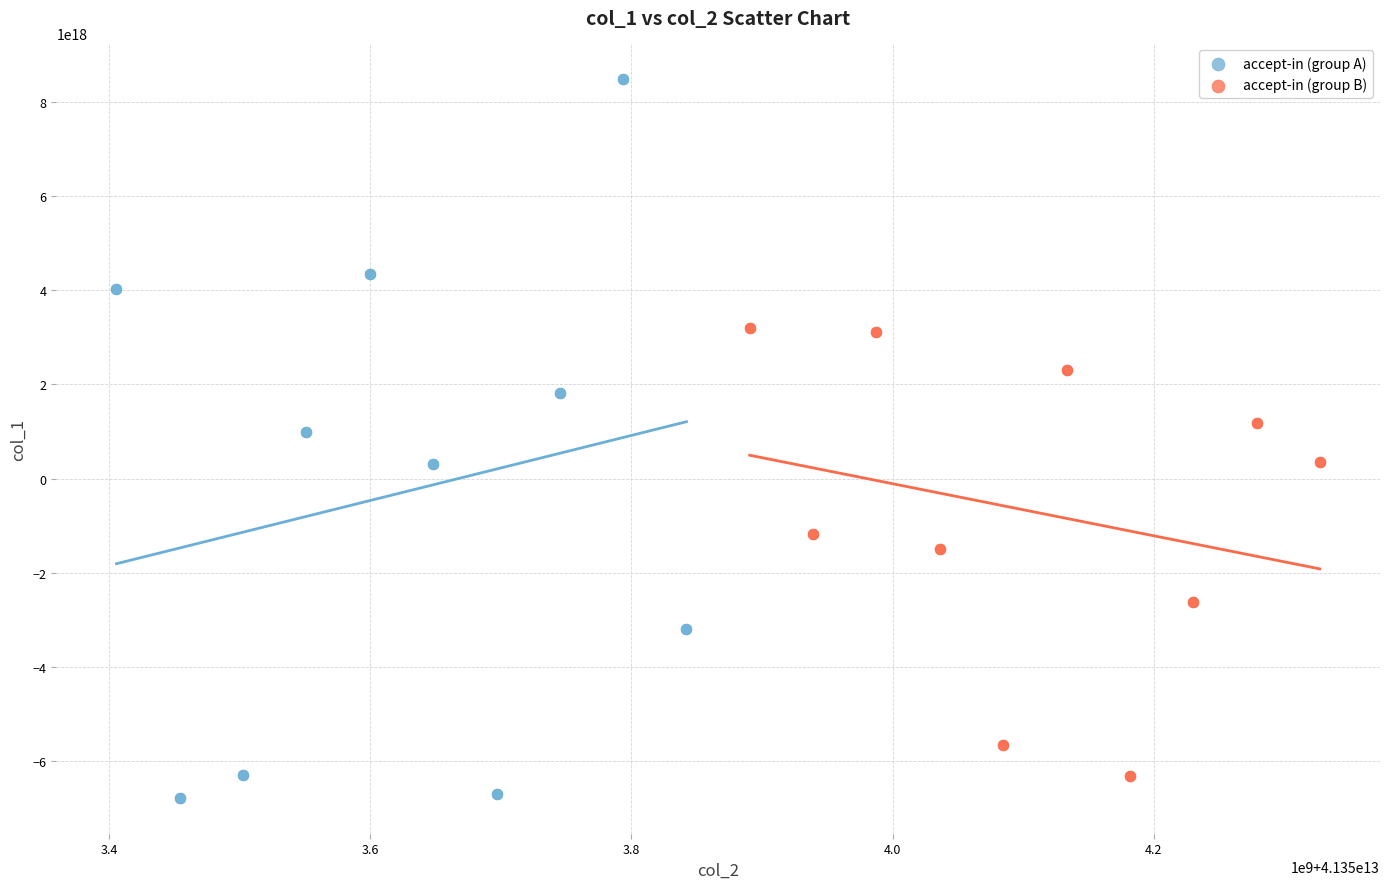

Which series reaches the minimum Y coordinate?

accept-in (group A)